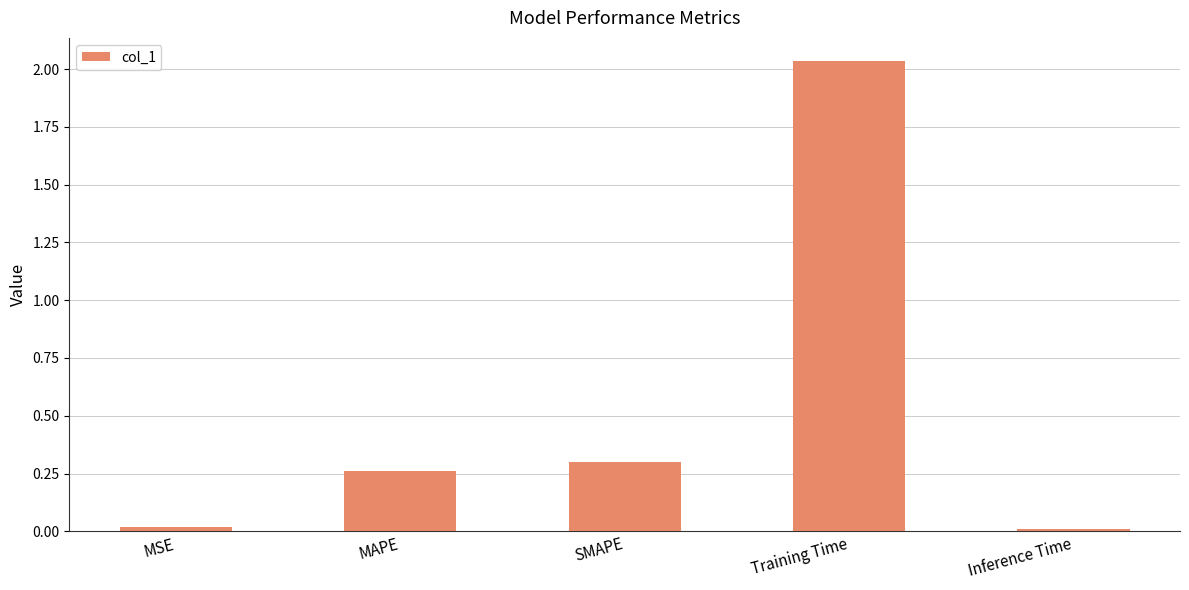

What is the change in value from MAPE to Training Time?

+1.8